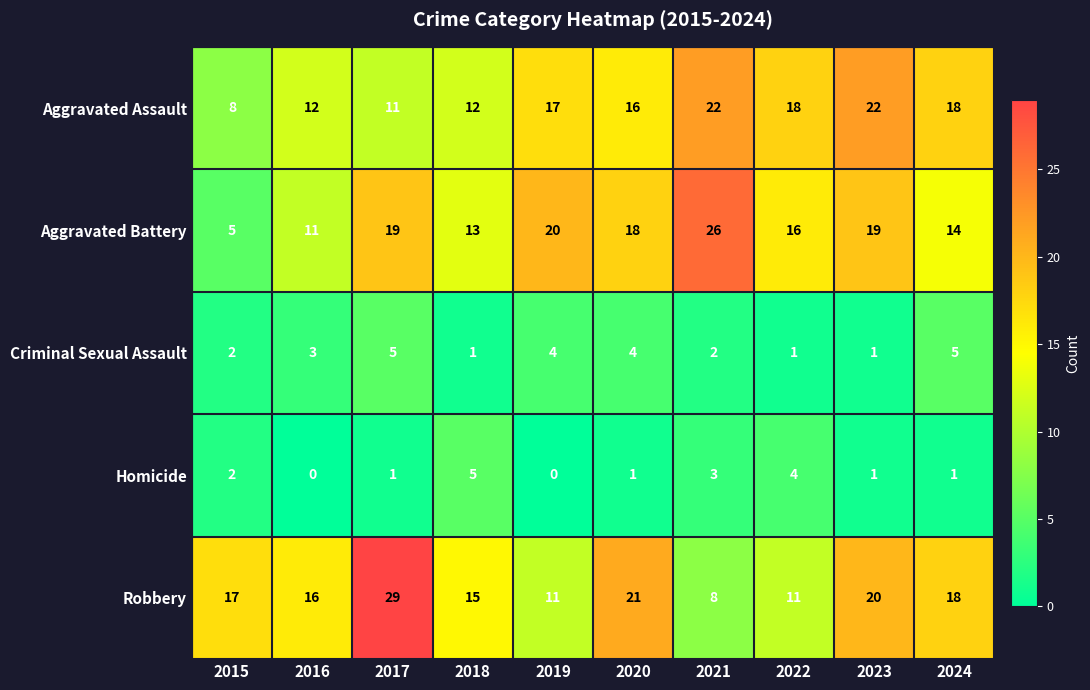

Which series changed the most between 2015 and 2019?

Aggravated Battery